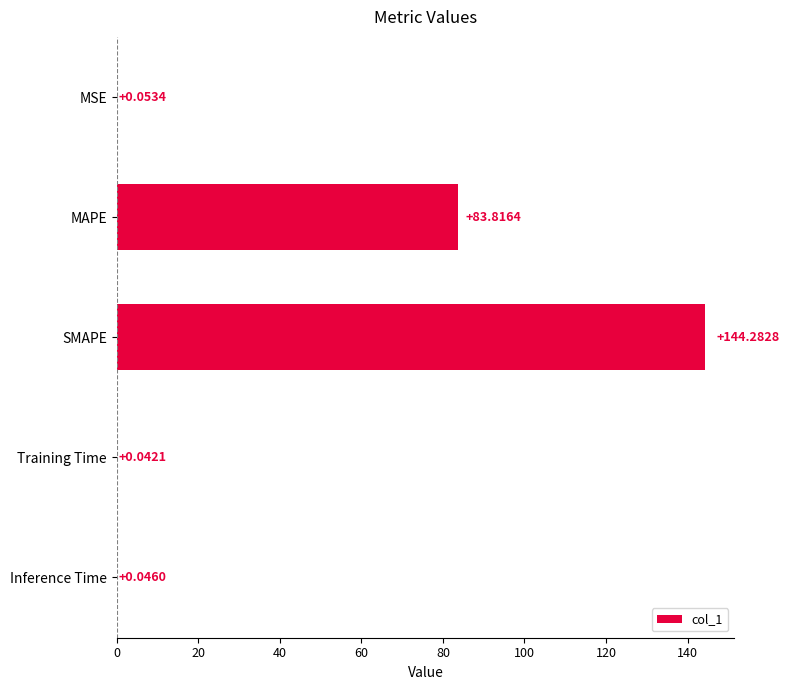

Are the bars horizontal?

Yes